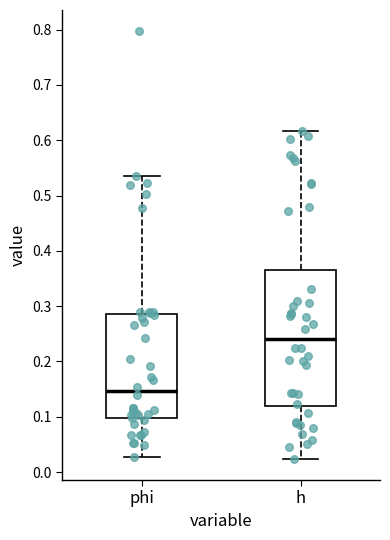

Reading left to right, transcribe this box plot: for each box, give where its median line is, the range the box spans, and where its two whiskers end, as read against the y-axis. The values are not printed on the chart, so give them approximately, as read against the axis.

phi: median 0.15, box 0.10 to 0.29, whiskers 0.03 to 0.54
h: median 0.24, box 0.12 to 0.37, whiskers 0.02 to 0.62